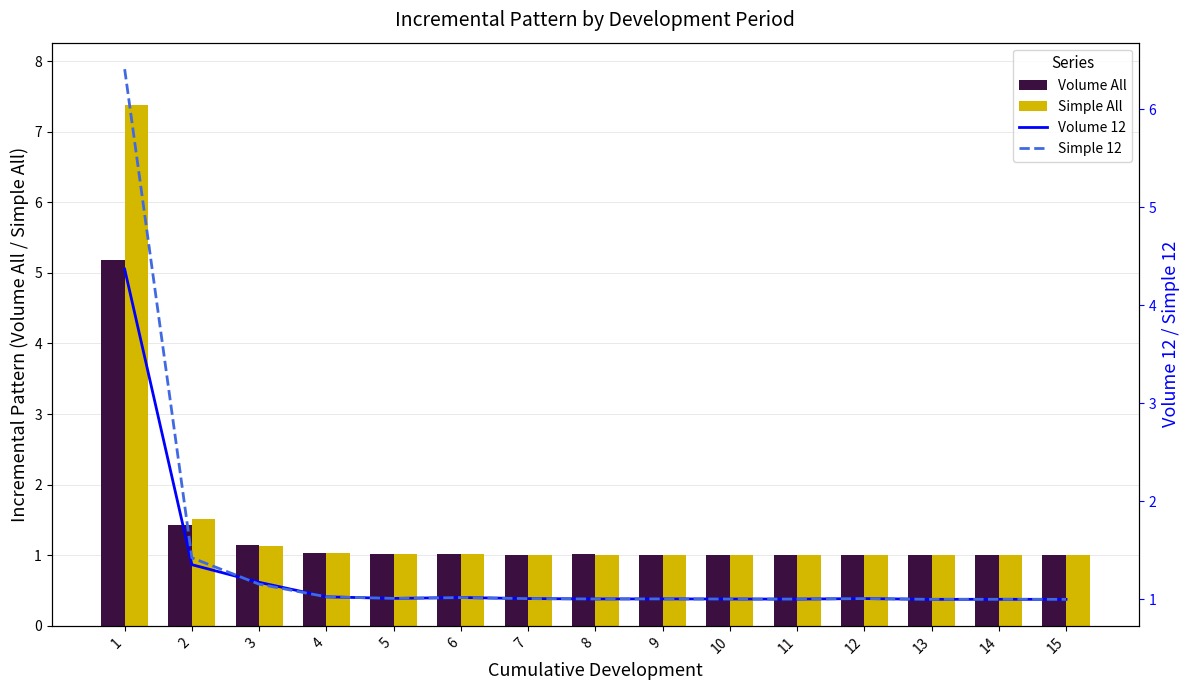

True or false: Simple All has a value of 0.4 at 9.

False